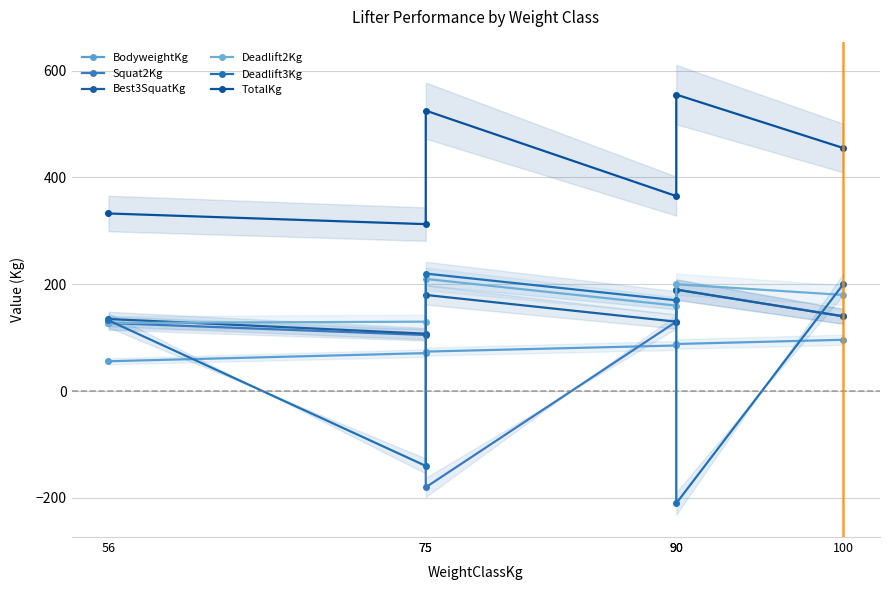

What is the spread (max minus min) of values at 75?

452.5